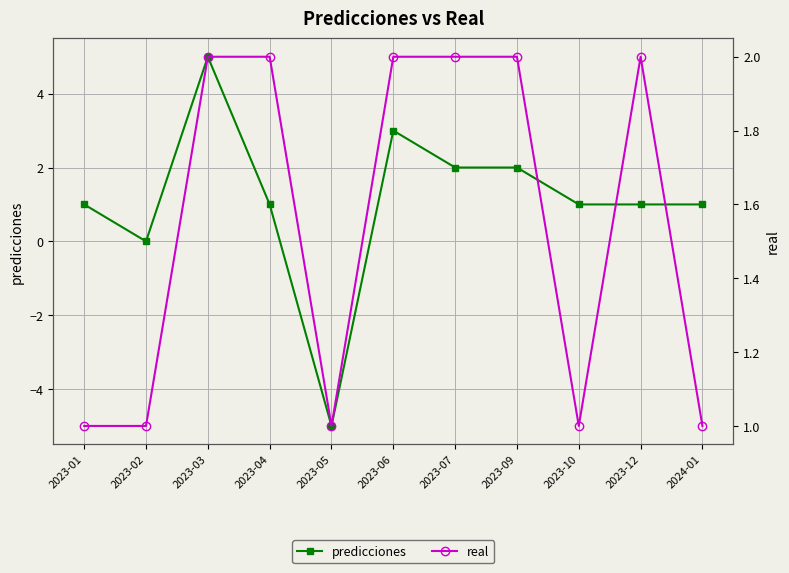

What value does the real series have at 2023-01?

1